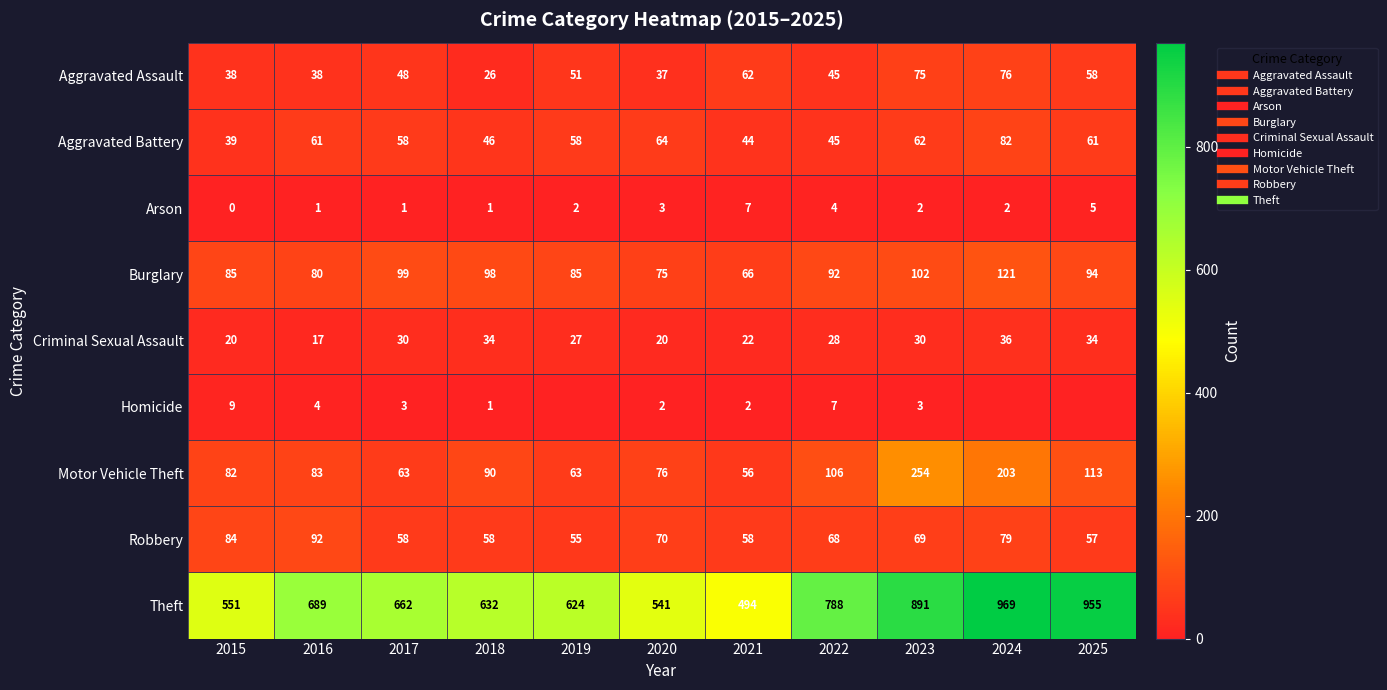

What is the difference between the highest and lowest values at 2017?

661